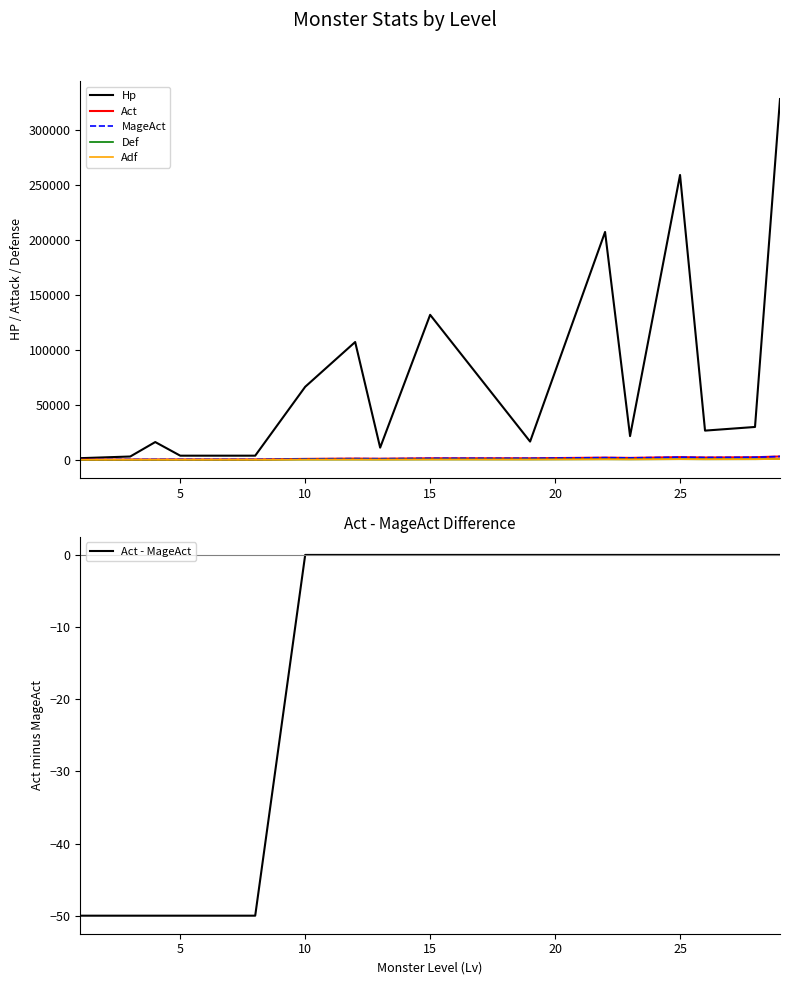

What is the lowest value of the Act - MageAct series?

-50